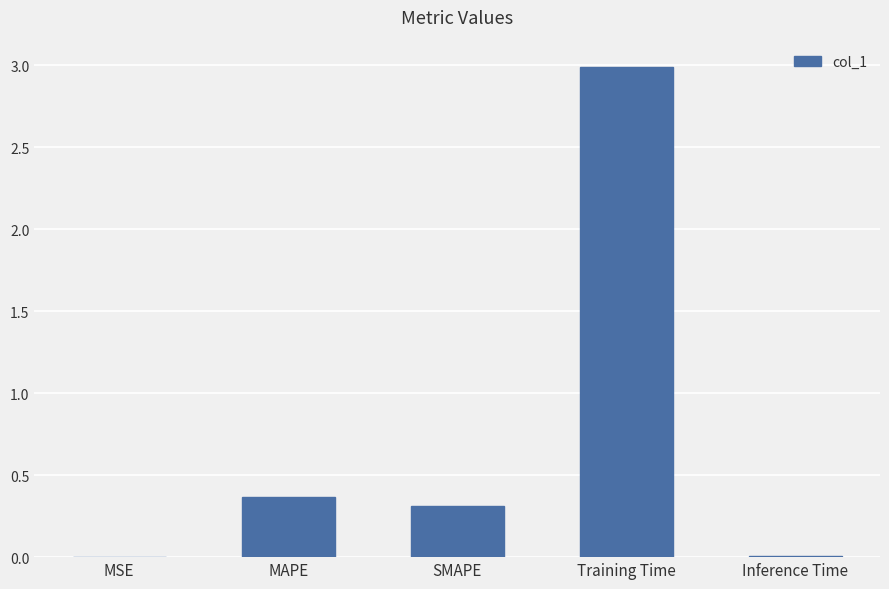

Which has a higher value, MAPE or MSE?

MAPE